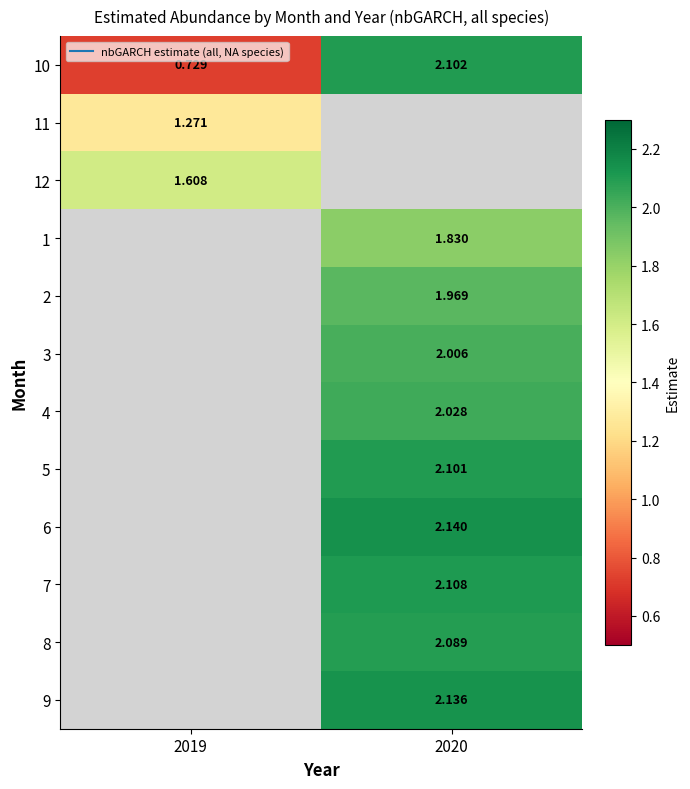

How many data points in 9 are above 2?

1